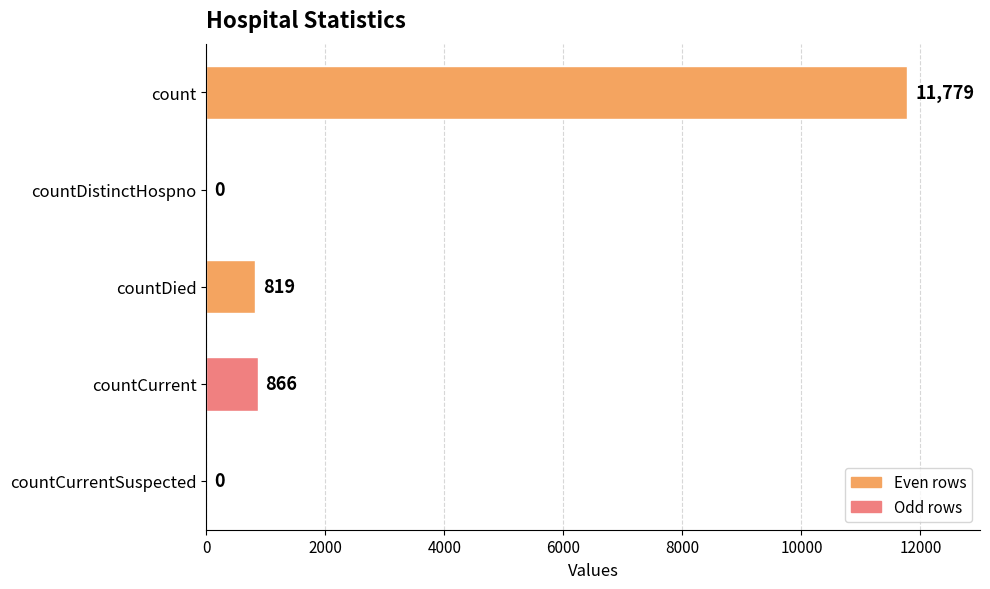

Count the number of categories in the chart.

5